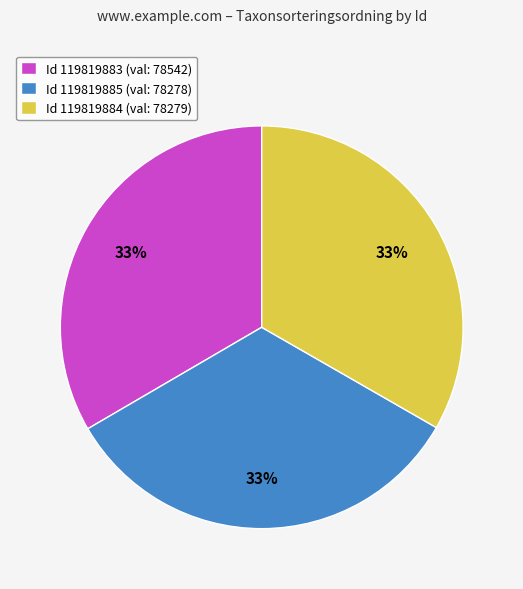

Is the sum of Id 119819884 (val: 78279) and Id 119819885 (val: 78278) greater than half?

Yes